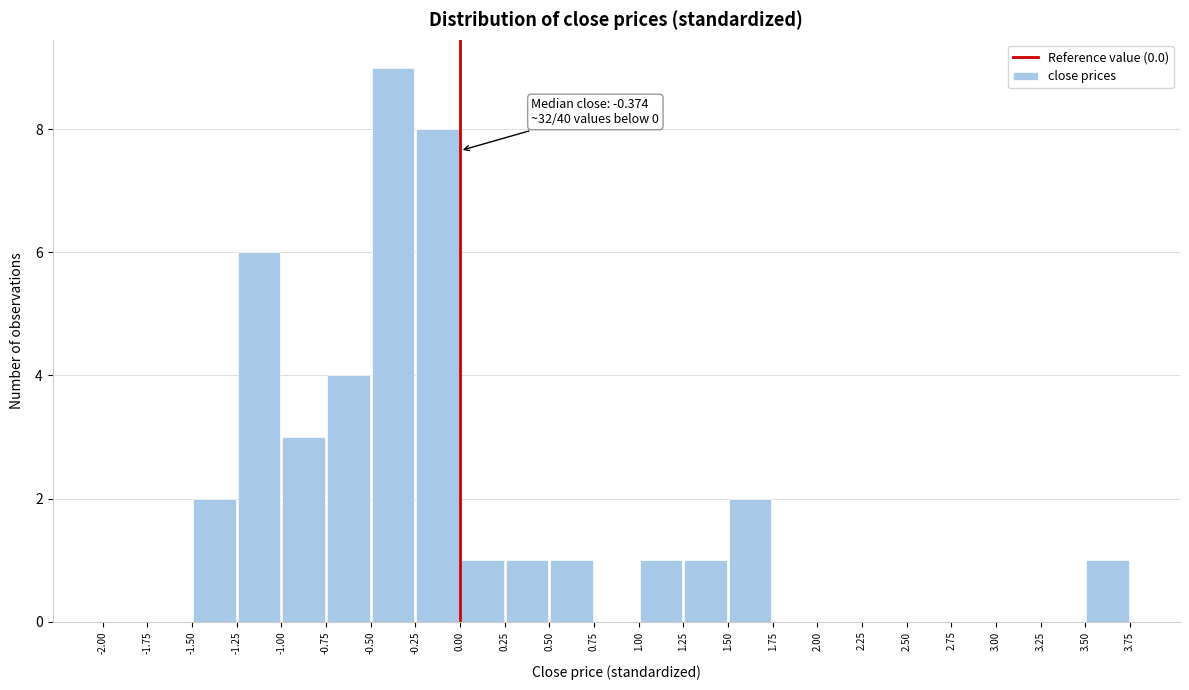

Which range on the x-axis has the tallest bar?

-0.50 to -0.25